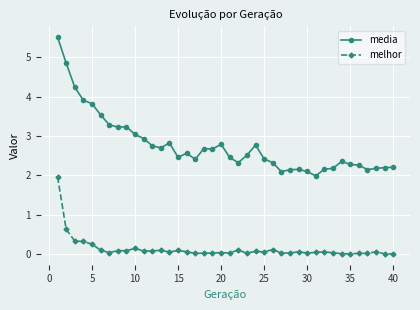

What is the lowest value of the media series?

2.0